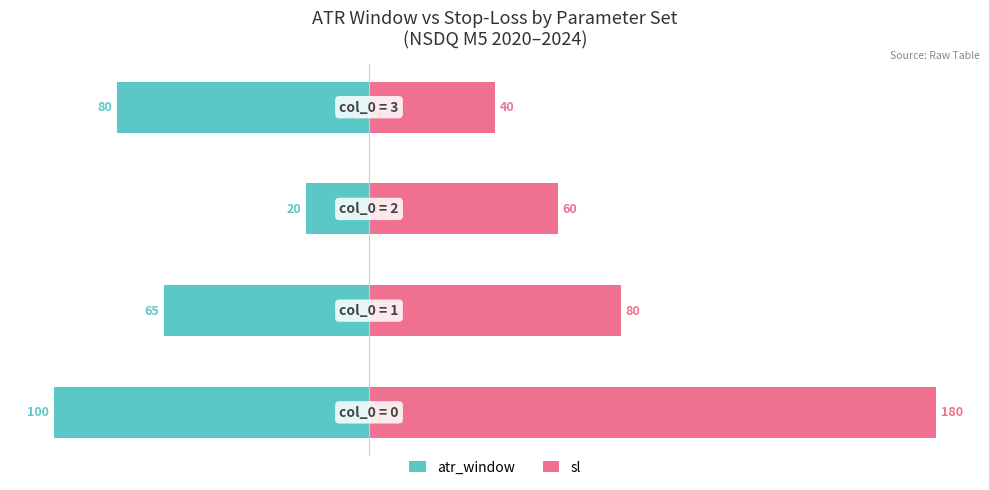

Reading left to right, list all the values displayed in this chart.

atr_window: -100	-65	-20	-80
sl: 180	80	60	40